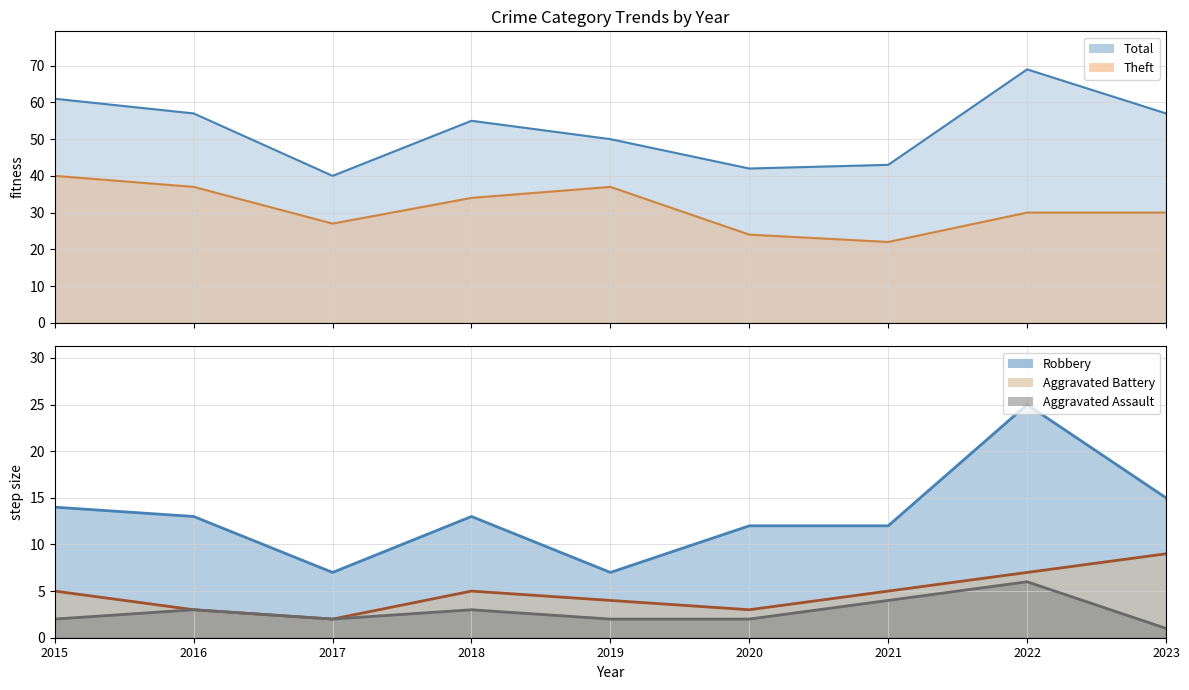

In Theft, how many points are higher than both neighbors (excluding endpoints)?

1